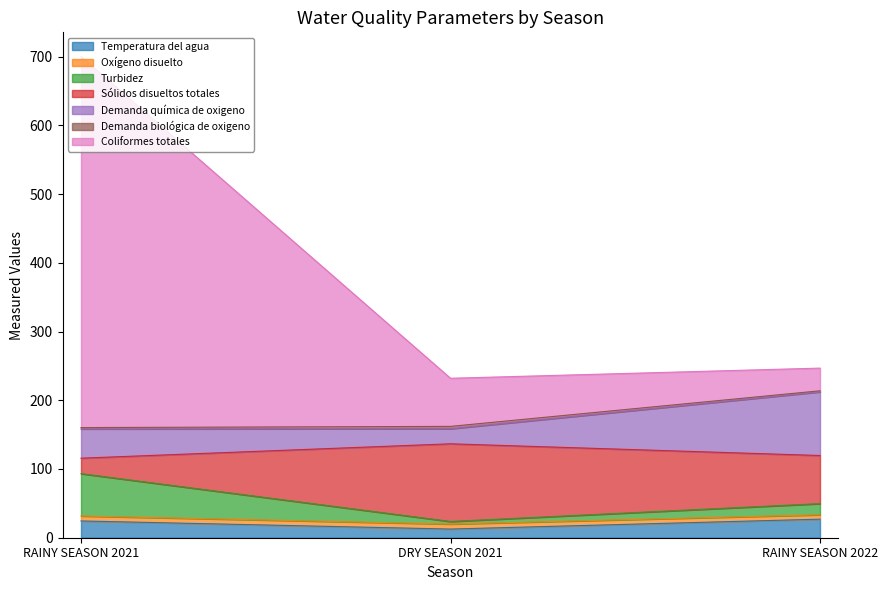

What position from the right is RAINY SEASON 2022?

1